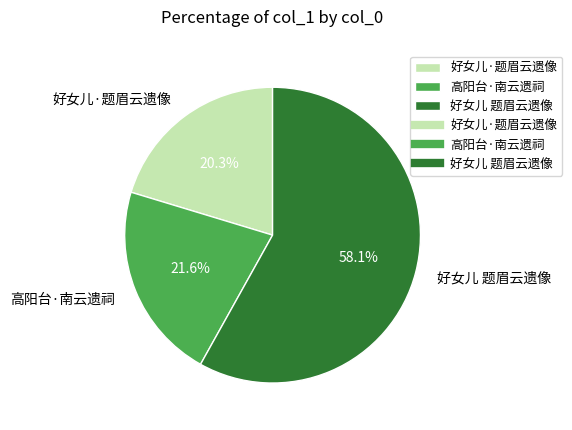

Which category has the smallest portion of the pie?

好女儿·题眉云遗像